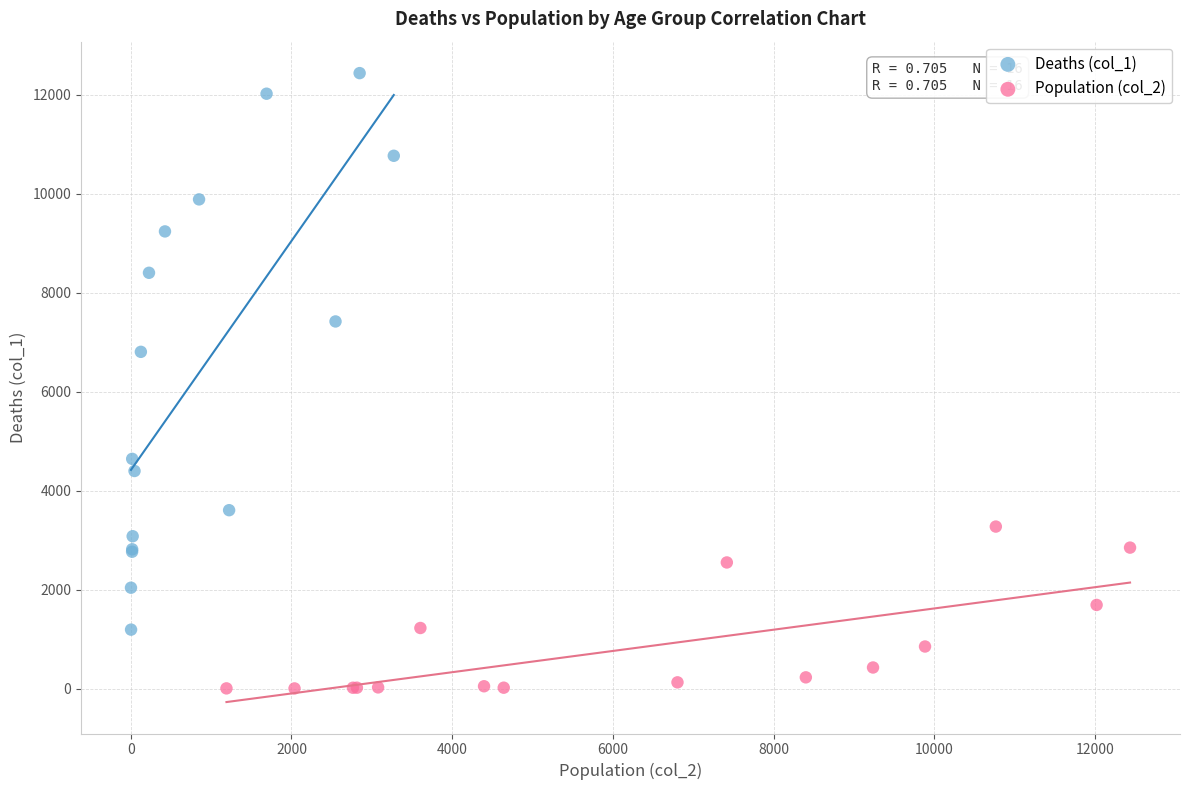

Which series reaches the minimum Y coordinate?

Population (col_2)